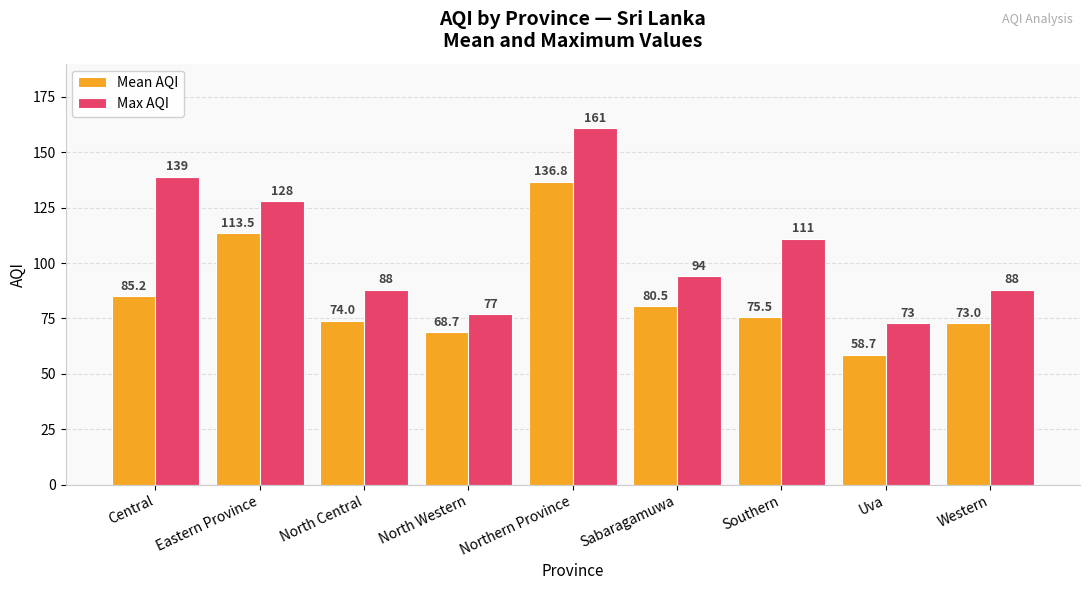

Which series has the widest spread of values?

Max AQI